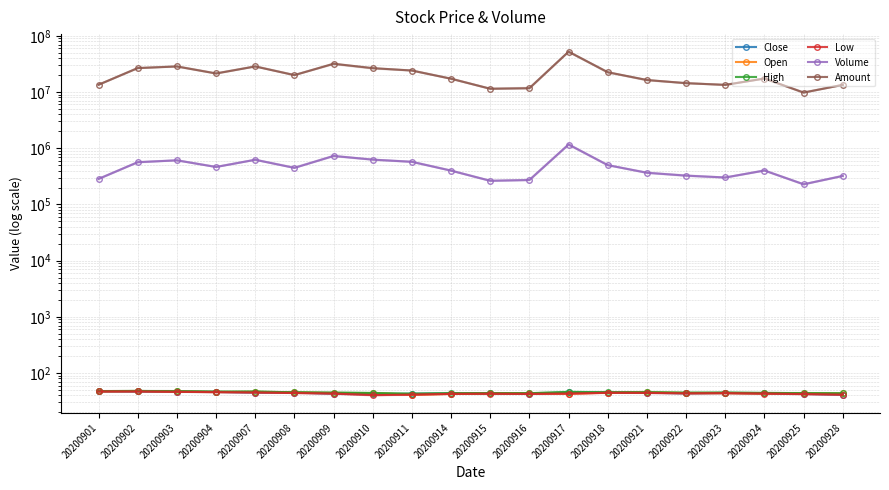

True or false: Volume and Amount cross at least once.

False